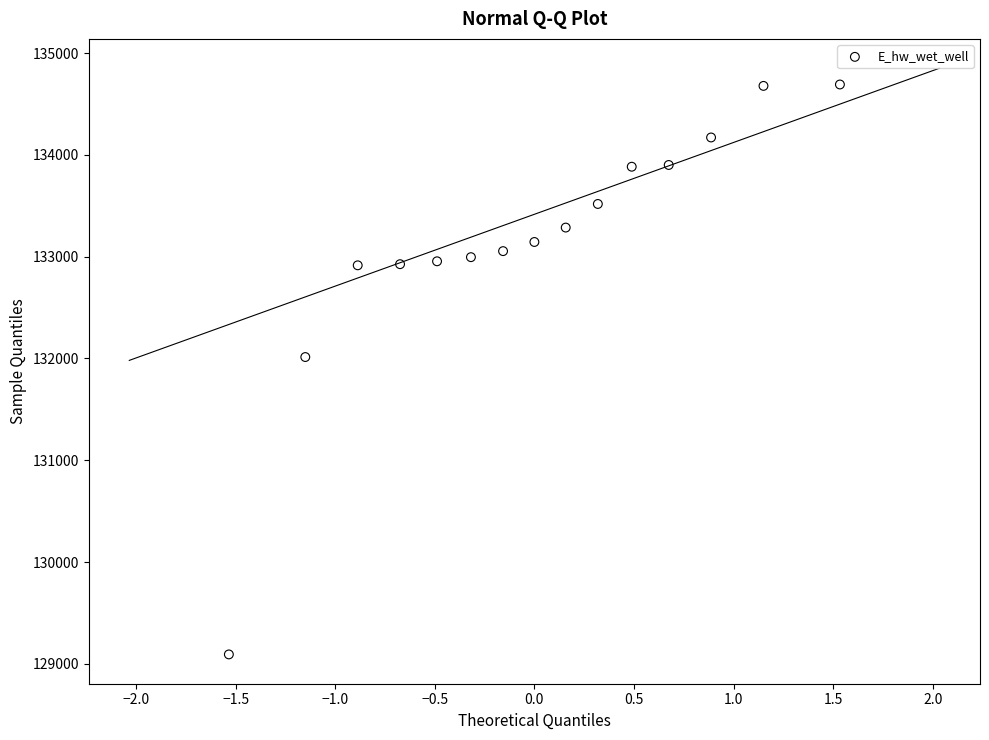

What Y value in the scatter plot is closest to 131892?

132014.1